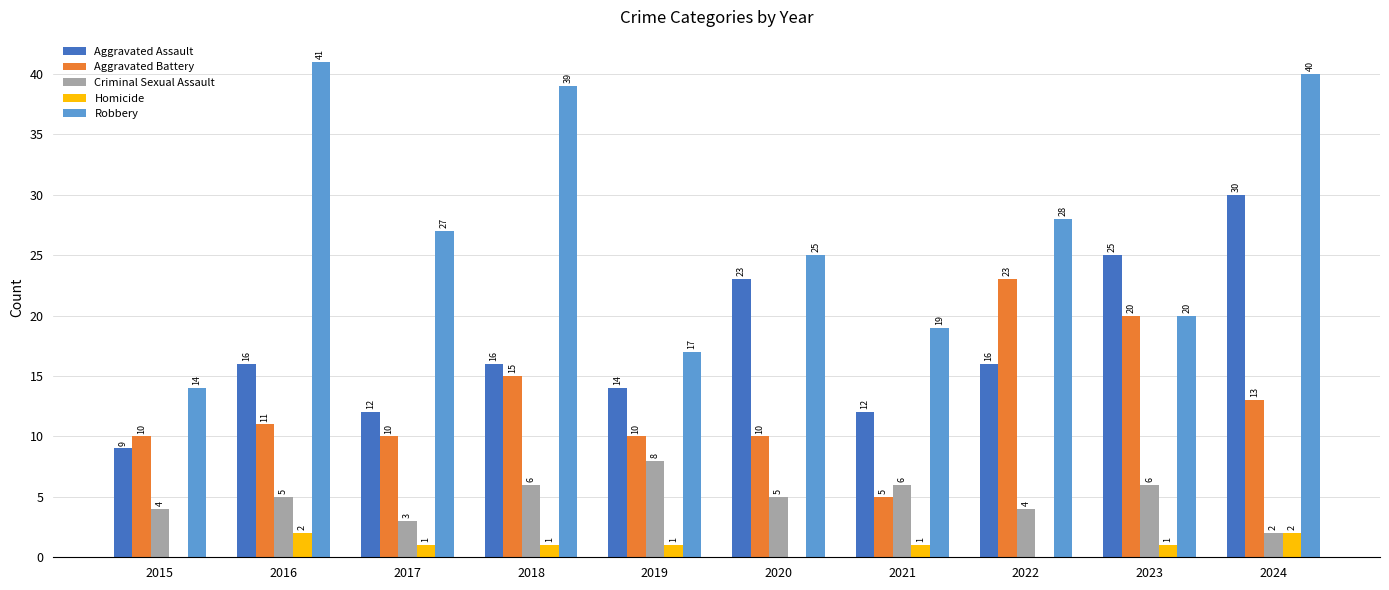

The Aggravated Assault series shows 16 at 2024. True or false?

False